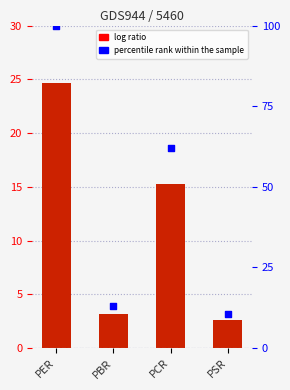

What is the total value across all series at PCR?

77.3